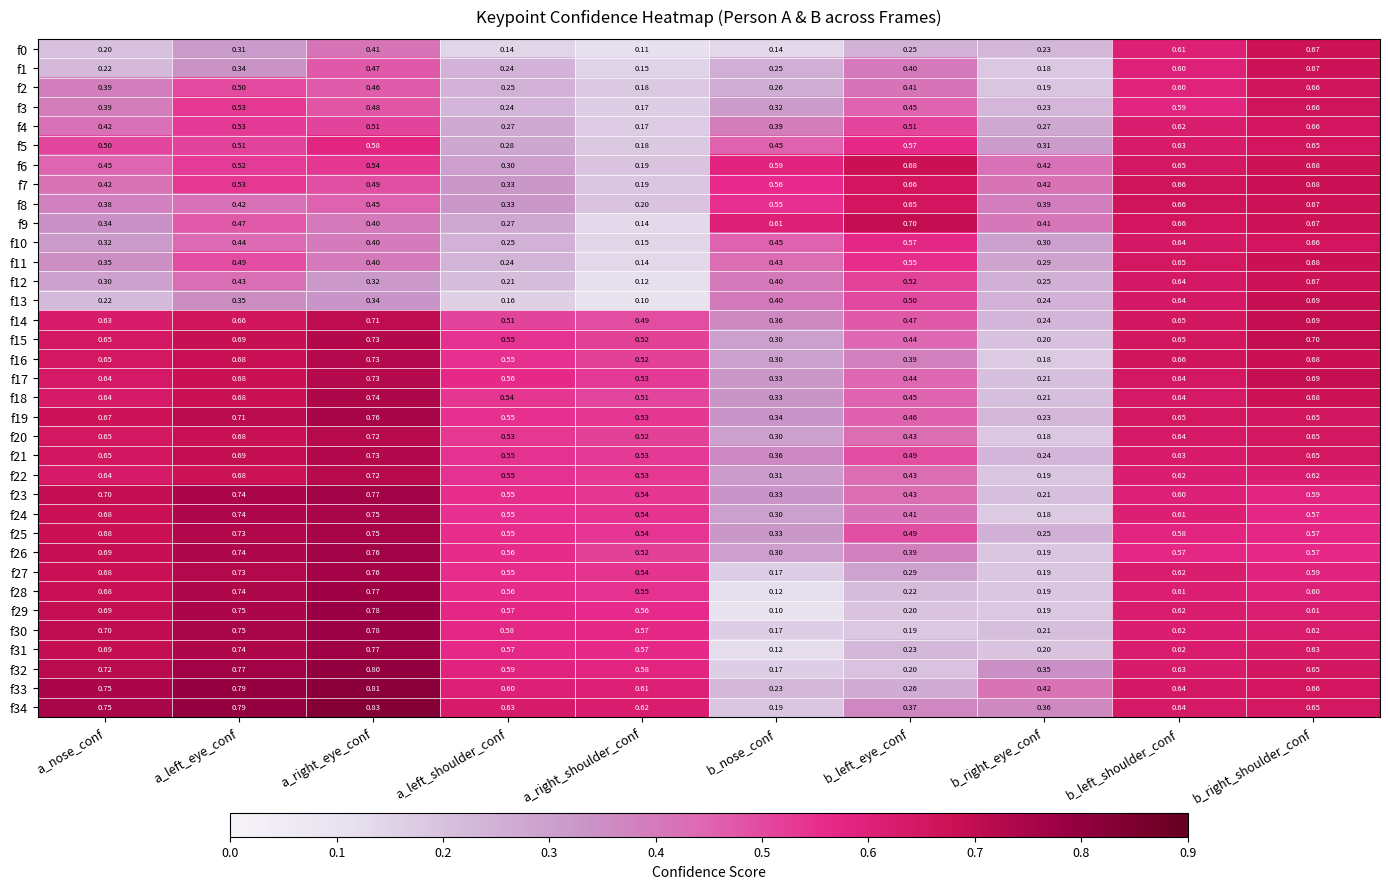

List the labels in order of f9 value, smallest first.

a_right_shoulder_conf, a_left_shoulder_conf, a_nose_conf, a_right_eye_conf, b_right_eye_conf, a_left_eye_conf, b_nose_conf, b_left_shoulder_conf, b_right_shoulder_conf, b_left_eye_conf